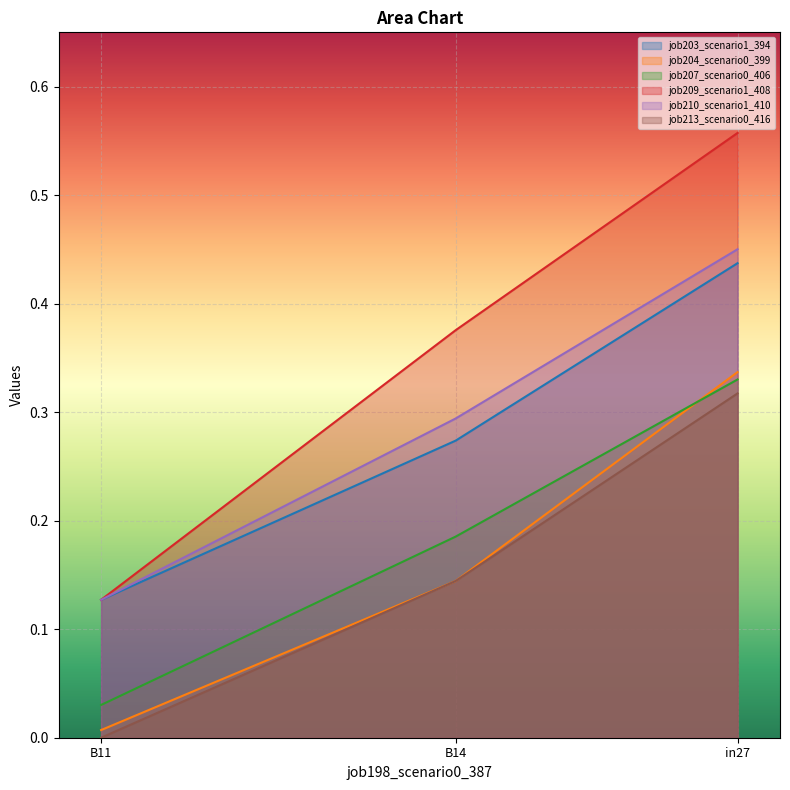

At how many categories does at least one series exceed 0?

3